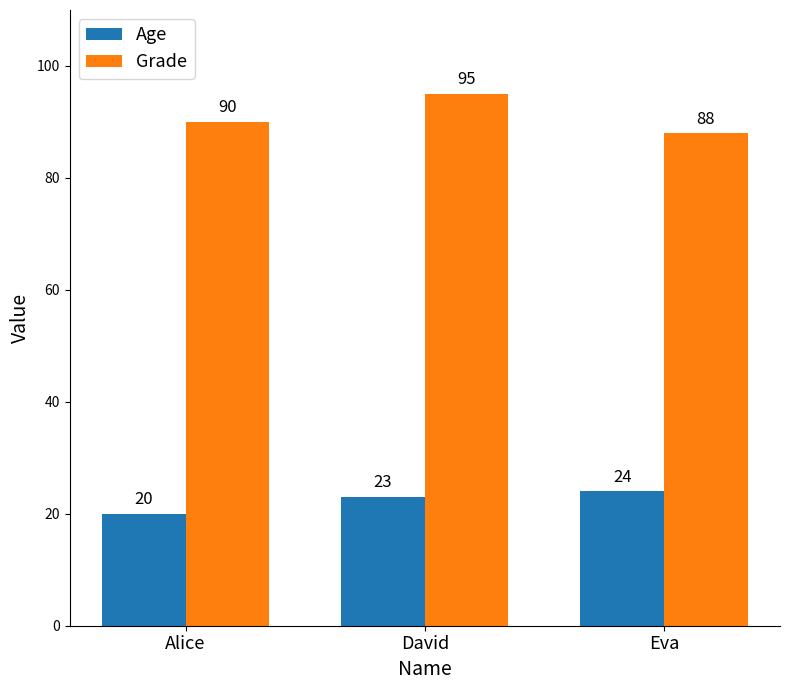

Reading left to right, extract all data points from this chart.

Age: Alice=20	David=23	Eva=24
Grade: Alice=90	David=95	Eva=88